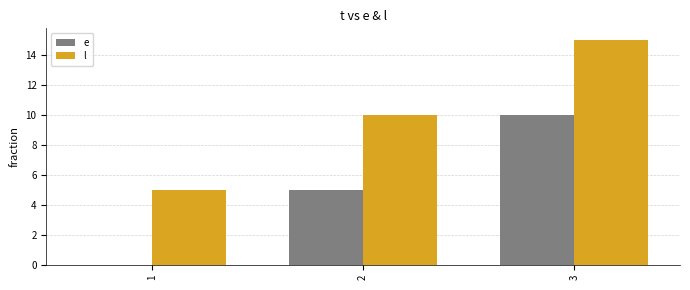

What is the total value across all series at 1?

5